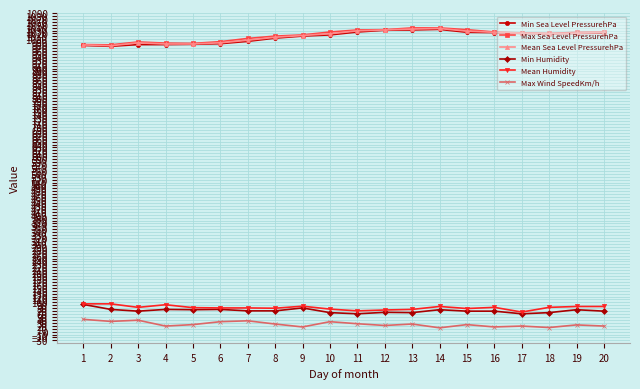

Is the value of Max Wind SpeedKm/h at 6 greater than the value of Mean Sea Level PressurehPa at 19?

No